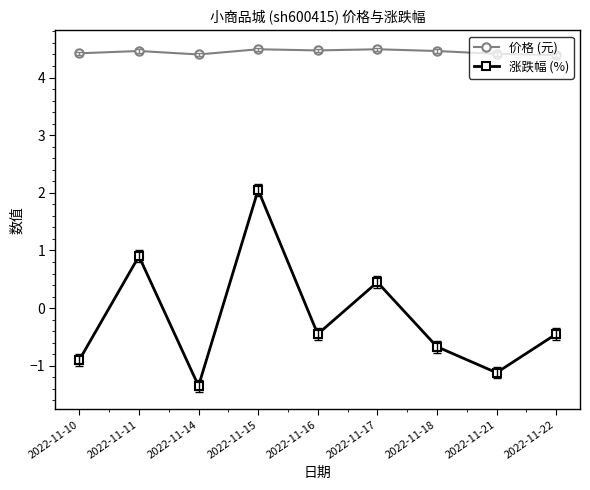

How many series are shown in this chart?

2